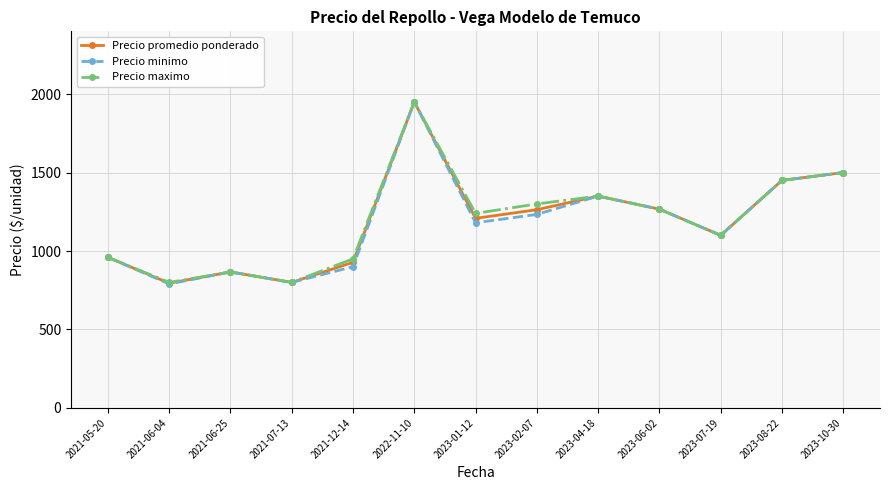

True or false: Precio maximo has a value of 753.2 at 2023-02-07.

False